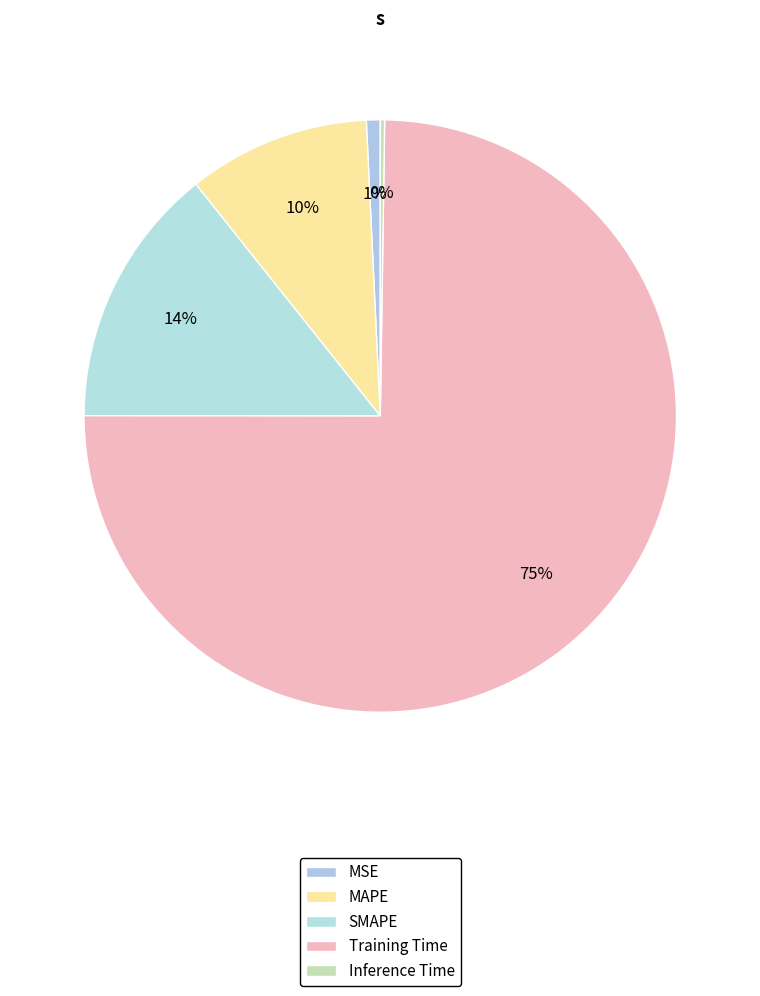

The MAPE slice represents 10% of the pie. True or false?

True